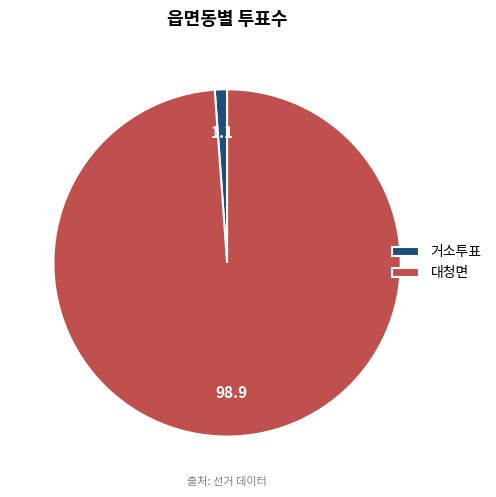

True or false: 대청면 accounts for 99% of the total.

True